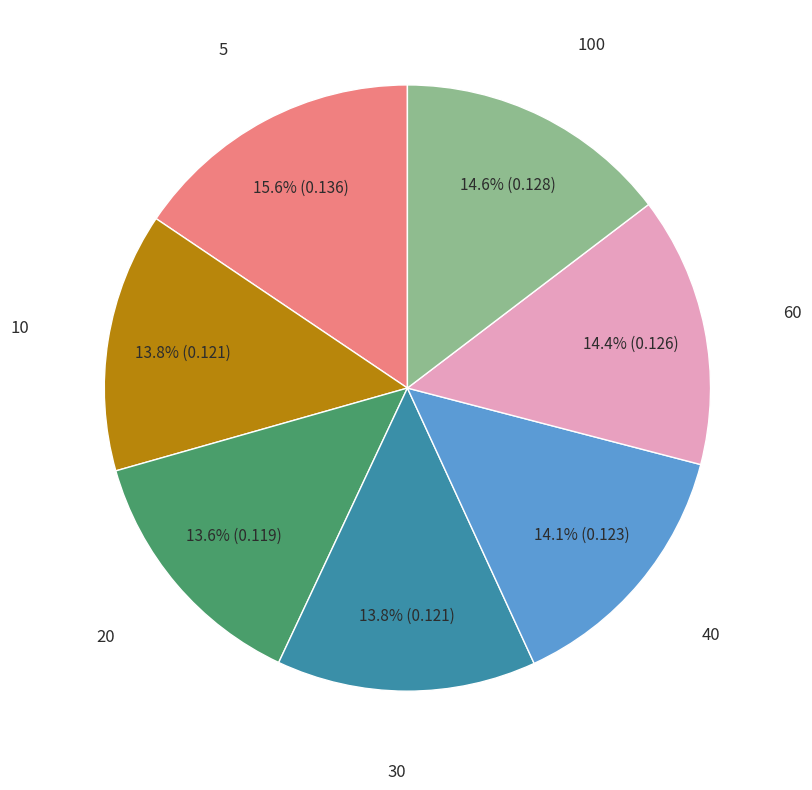

Is there a majority slice in this chart?

No